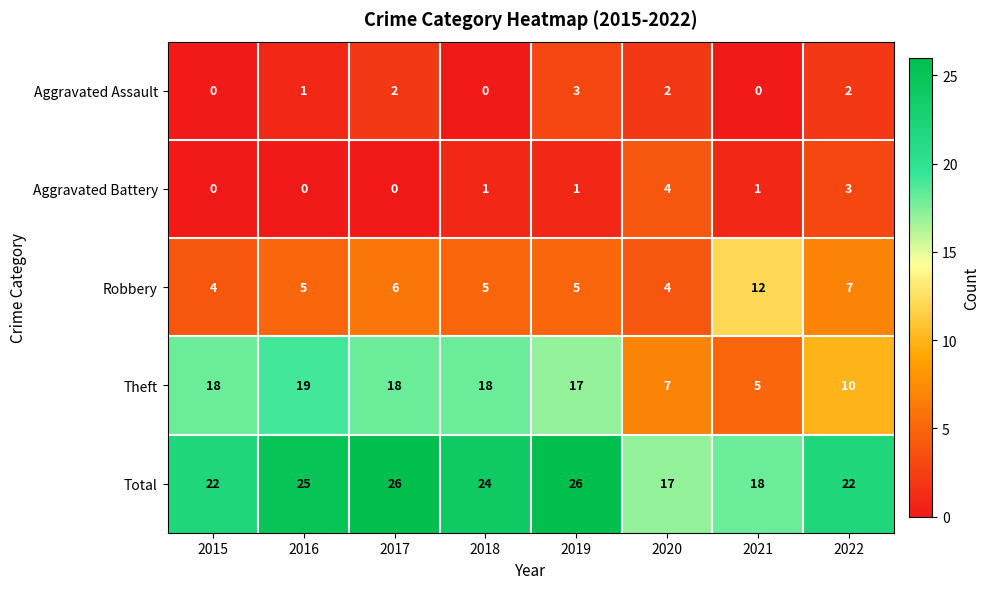

Read the Robbery value at 2020.

4